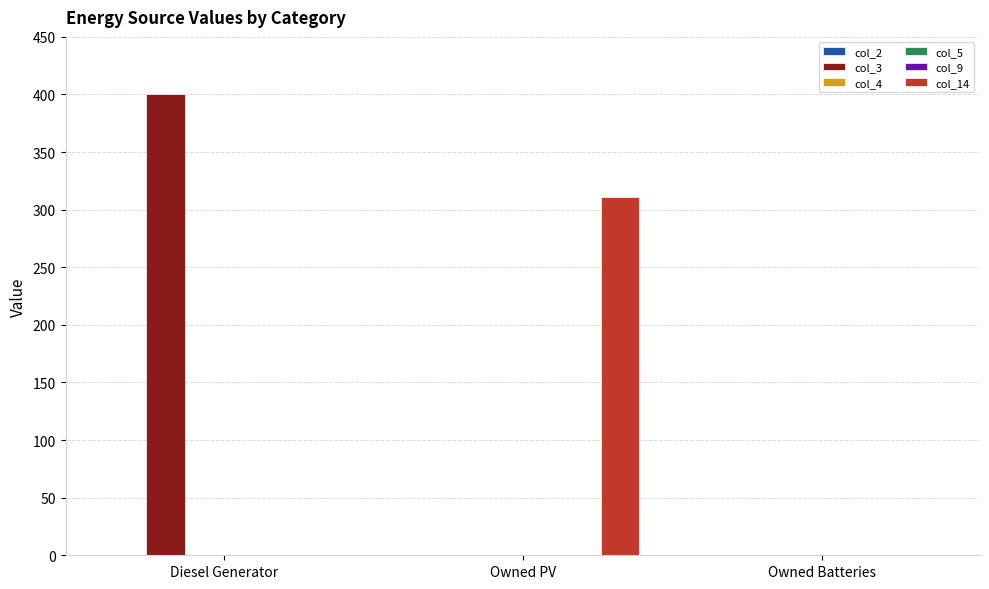

Which series has the largest total across all categories?

col_3